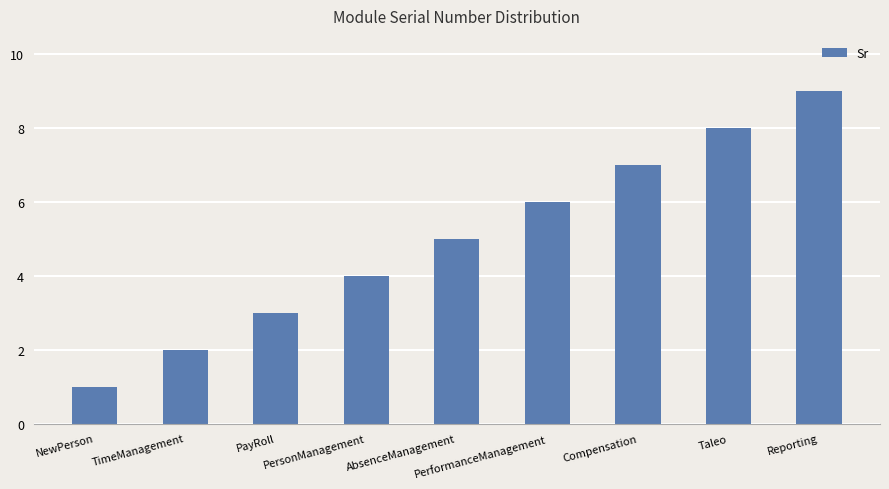

What is the average value?

5